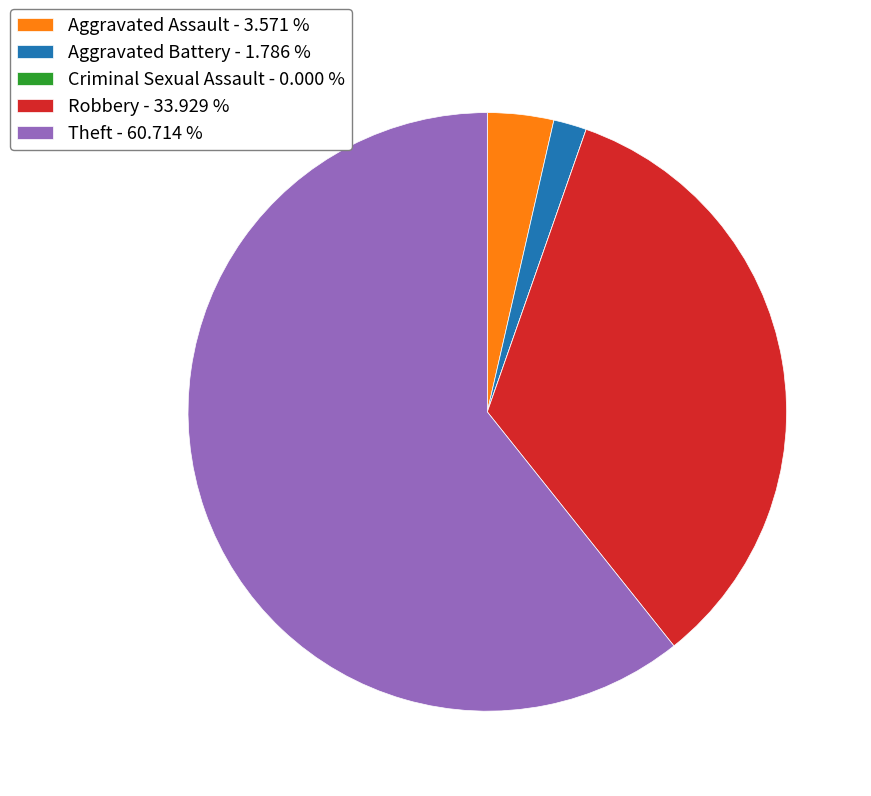

Does any single category account for the majority?

Yes